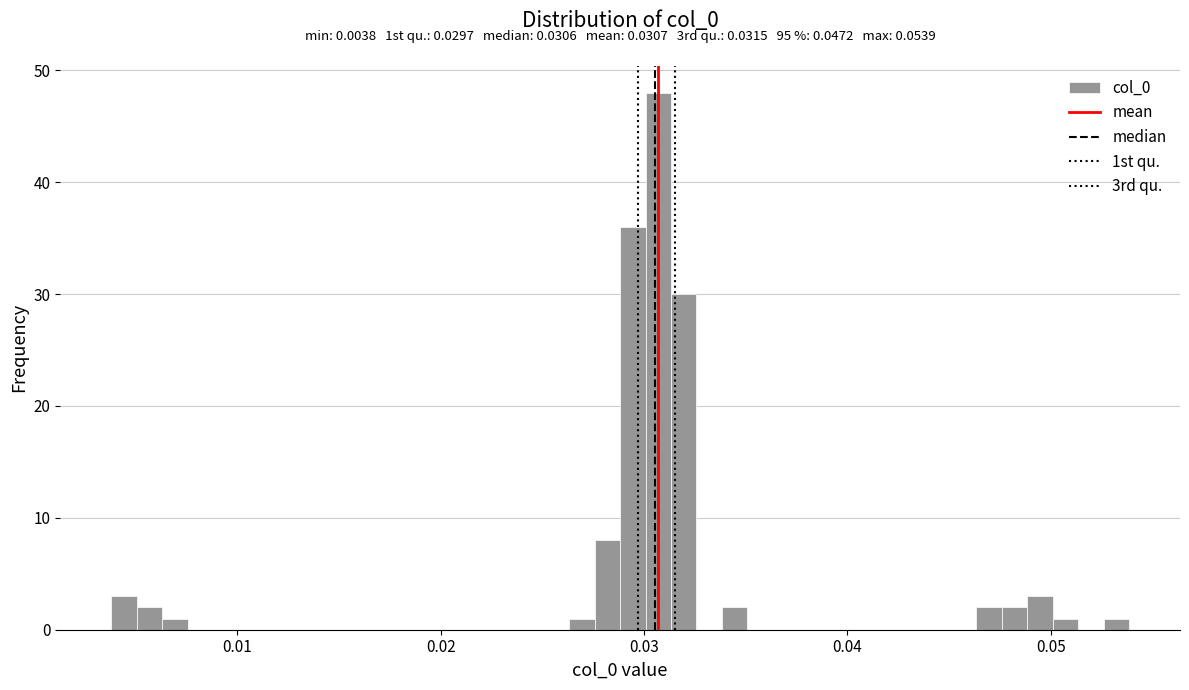

Around what value on the x-axis is the tallest bar? Give the approximate position of its centre, as read against the axis.

0.031